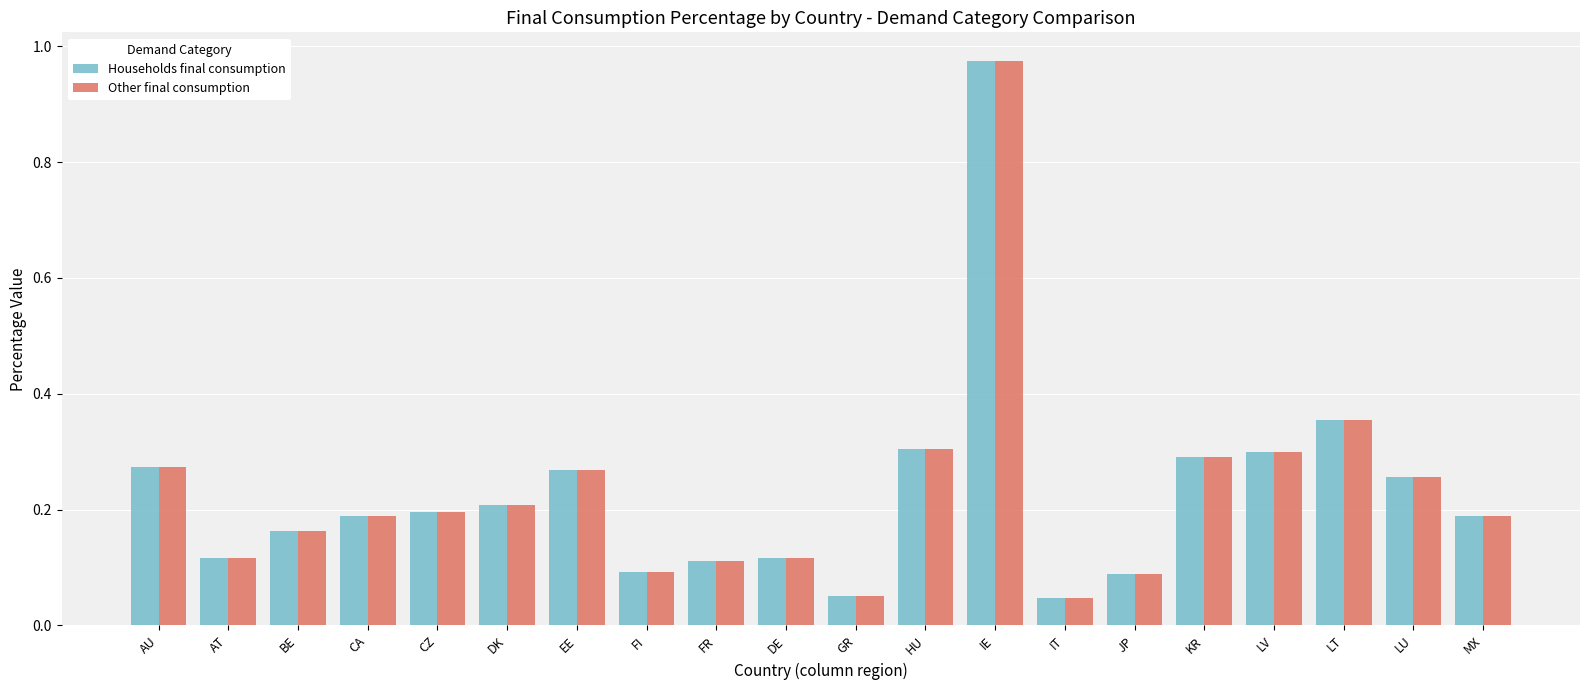

At which label does Other final consumption reach its peak?

IE